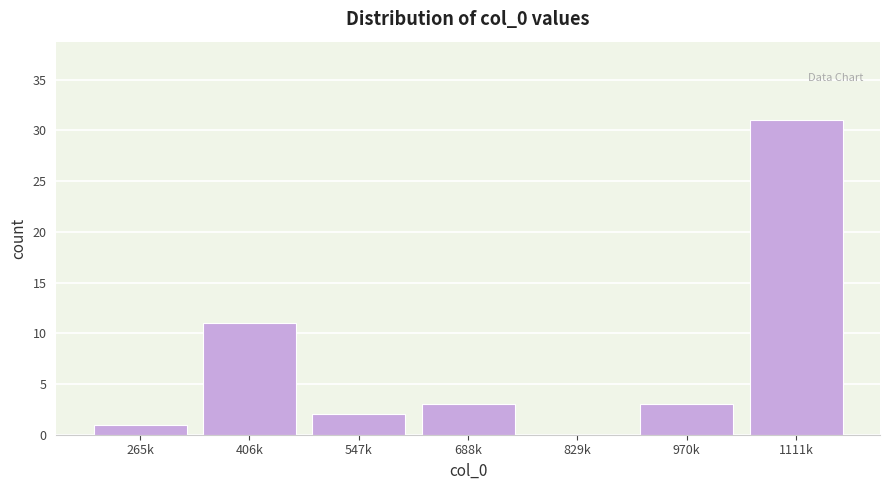

Reading right to left, what are all the values shown in this chart?

1111k=31	970k=3	829k=0	688k=3	547k=2	406k=11	265k=1